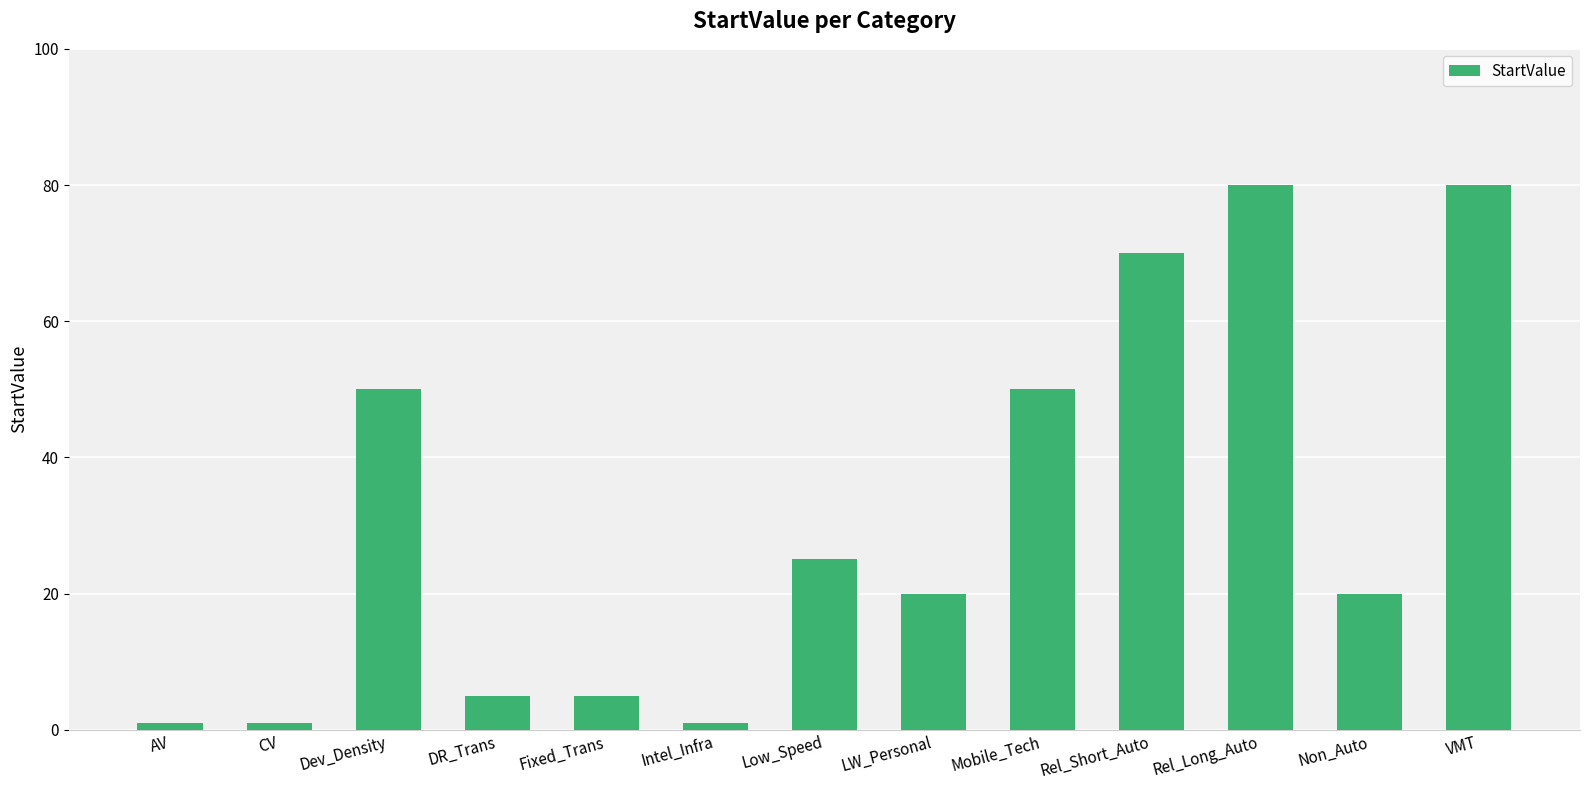

What is the greatest value displayed?

80